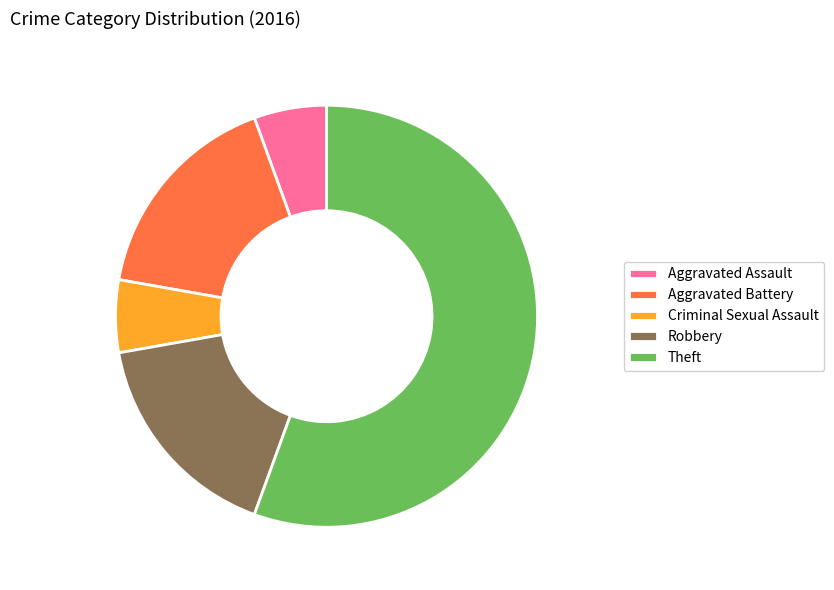

Approximately how many times larger is the value at Theft compared to Criminal Sexual Assault?

10.0